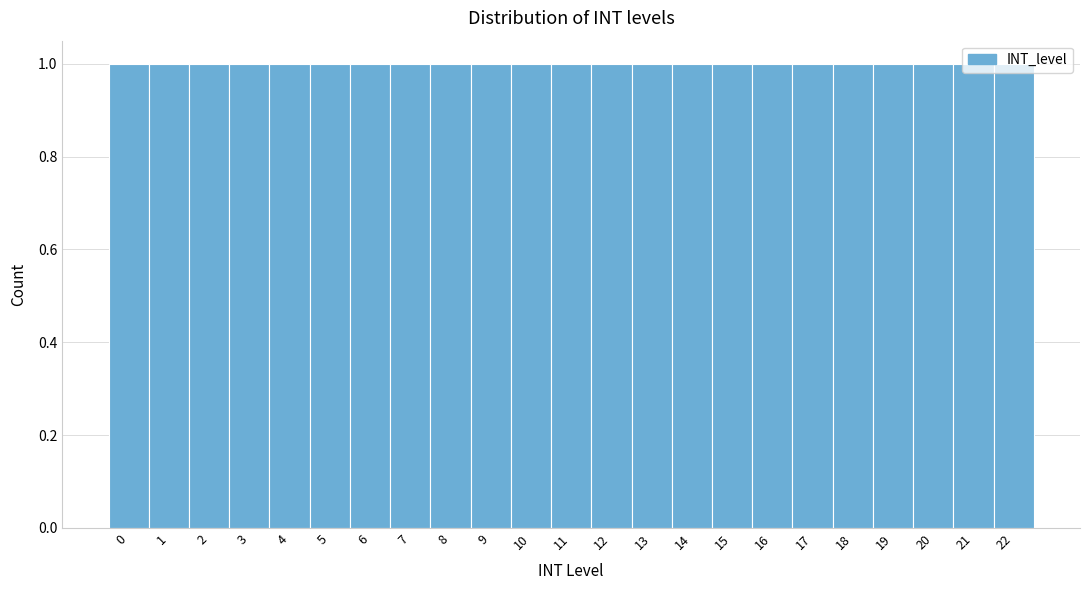

Reading left to right, list every bar in this chart as the range it spans on the x-axis followed by its height. The values are not printed on the chart, so give them approximately, as read against the axis.

-0.5 to 0.5: 1
0.5 to 1.5: 1
1.5 to 2.5: 1
2.5 to 3.5: 1
3.5 to 4.5: 1
4.5 to 5.5: 1
5.5 to 6.5: 1
6.5 to 7.5: 1
7.5 to 8.5: 1
8.5 to 9.5: 1
9.5 to 10.5: 1
10.5 to 11.5: 1
11.5 to 12.5: 1
12.5 to 13.5: 1
13.5 to 14.5: 1
14.5 to 15.5: 1
15.5 to 16.5: 1
16.5 to 17.5: 1
17.5 to 18.5: 1
18.5 to 19.5: 1
19.5 to 20.5: 1
20.5 to 21.5: 1
21.5 to 22.5: 1